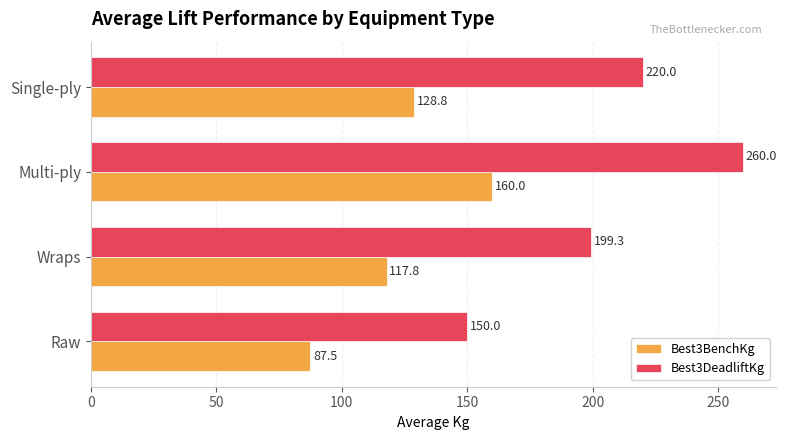

What is the maximum value shown in the chart?

260.0